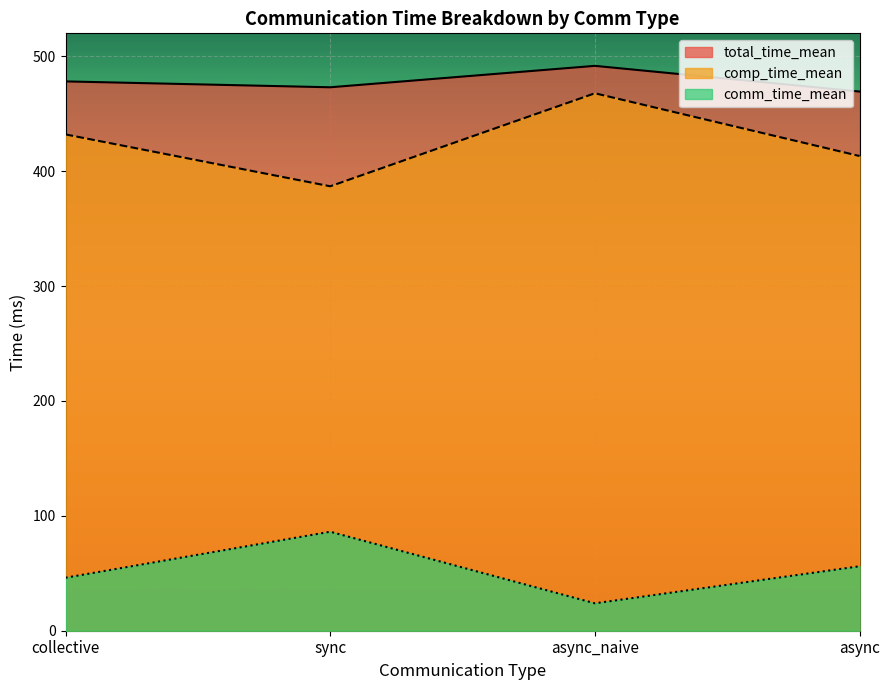

Reading left to right, extract all data points from this chart.

total_time_mean: collective=478.2	sync=473.0	async_naive=491.7	async=469.3
comm_time_mean: collective=46.1	sync=86.2	async_naive=23.9	async=56.1
comp_time_mean: collective=432.0	sync=386.9	async_naive=467.8	async=413.2